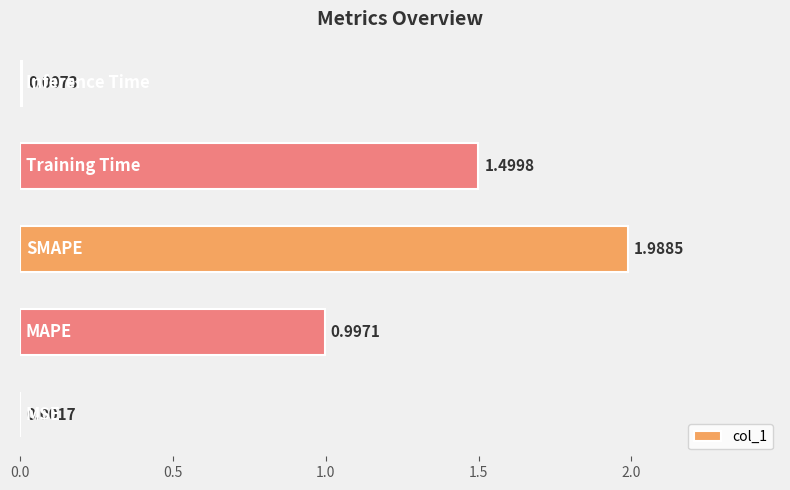

What is the sum of all values?

4.5